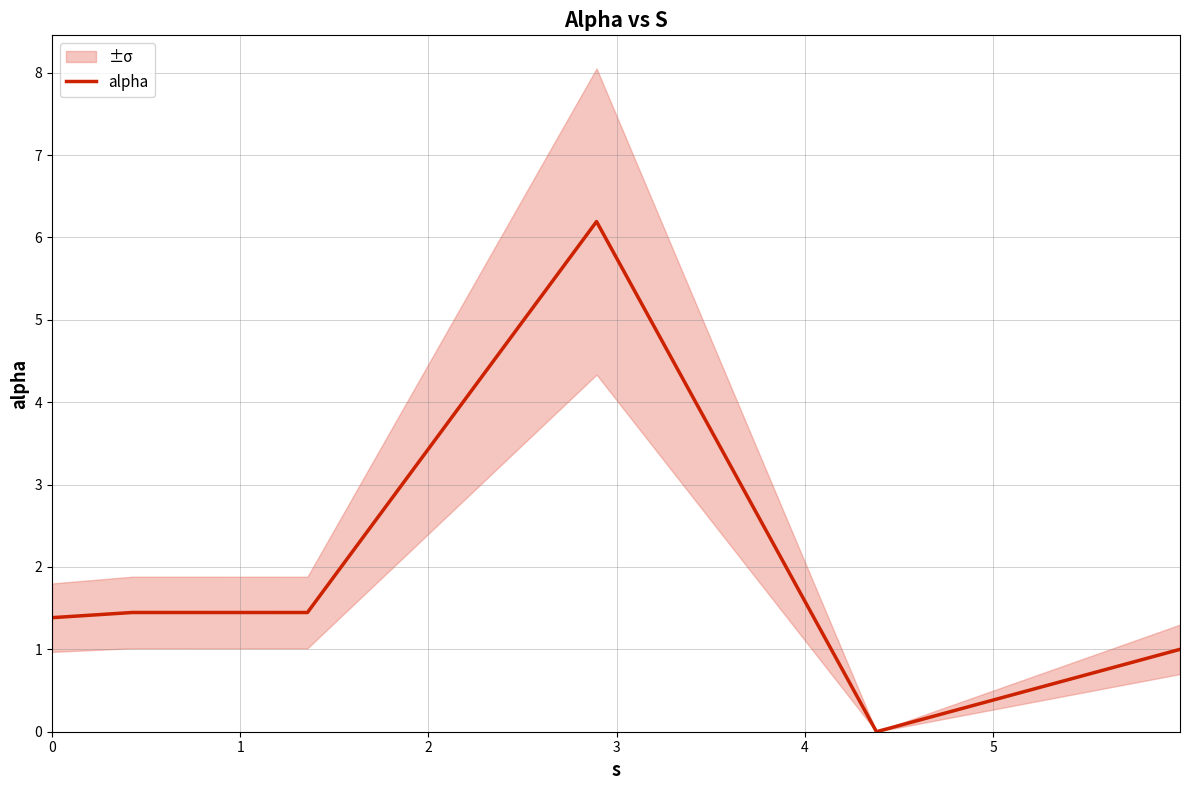

What is the highest value of the alpha series?

6.2